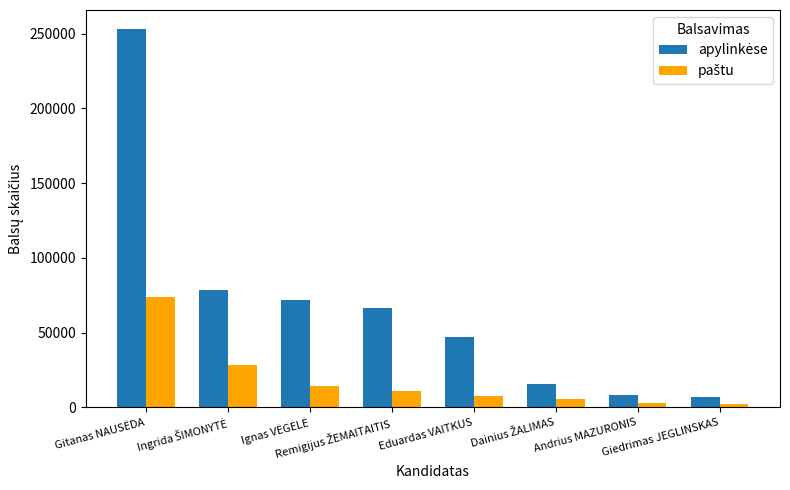

At how many categories does at least one series exceed 32195?

5